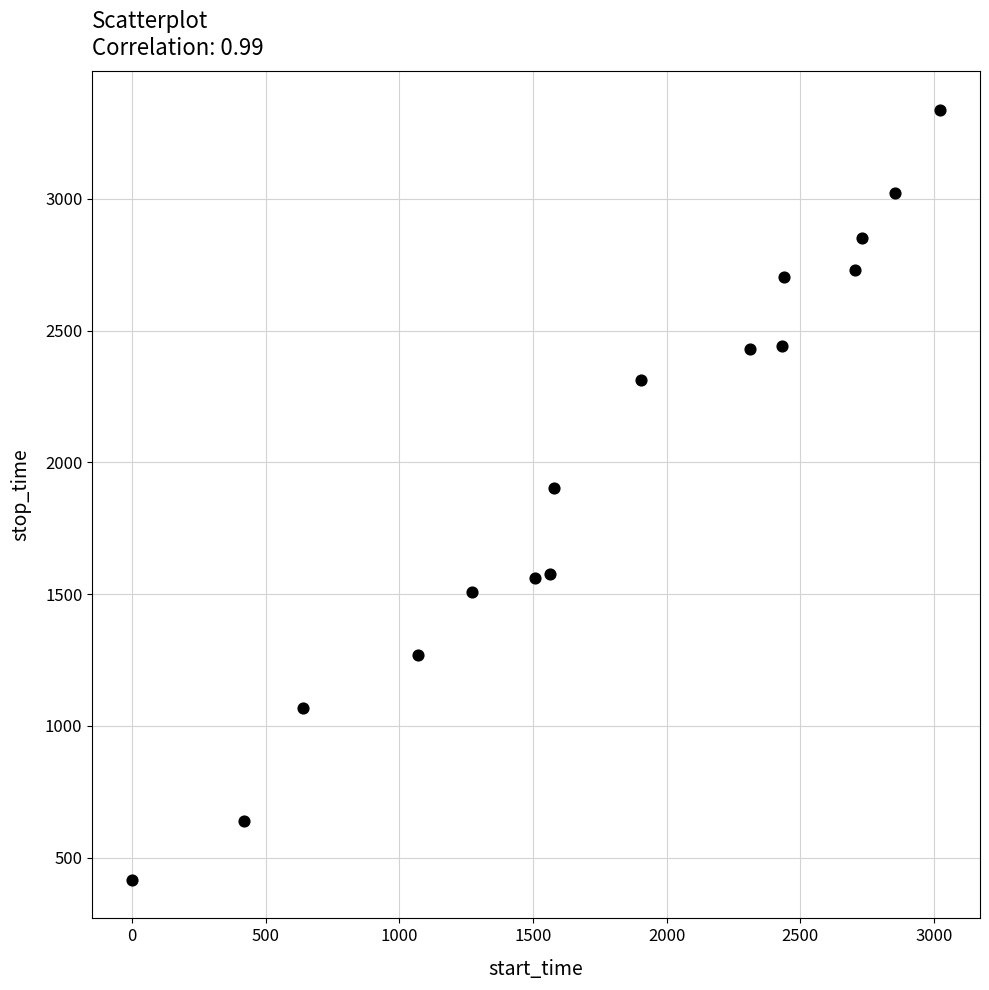

What is the range of Y values (max minus min)?

2922